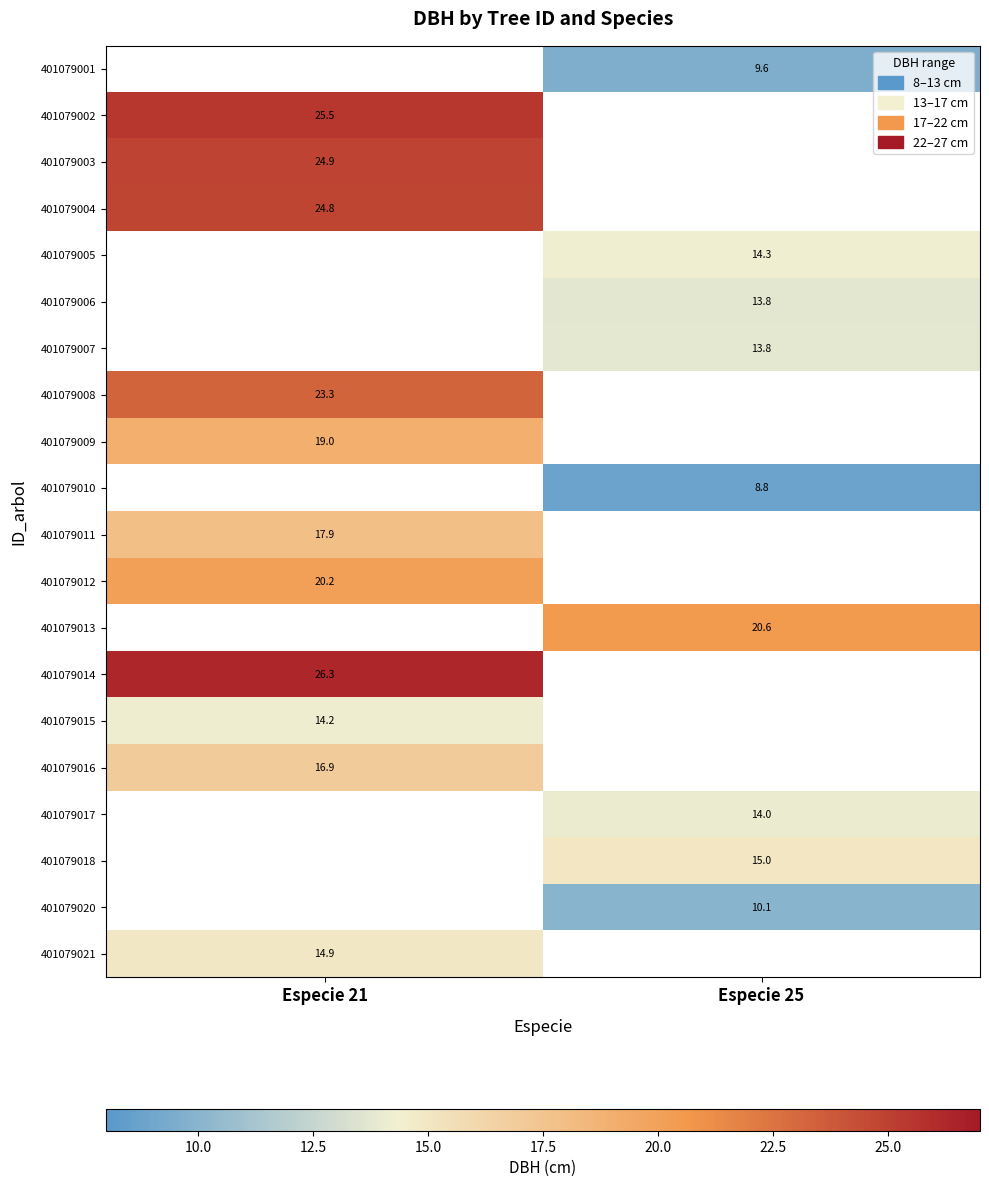

True or false: 401079007 has a value of 8.1 at Especie 25.

False